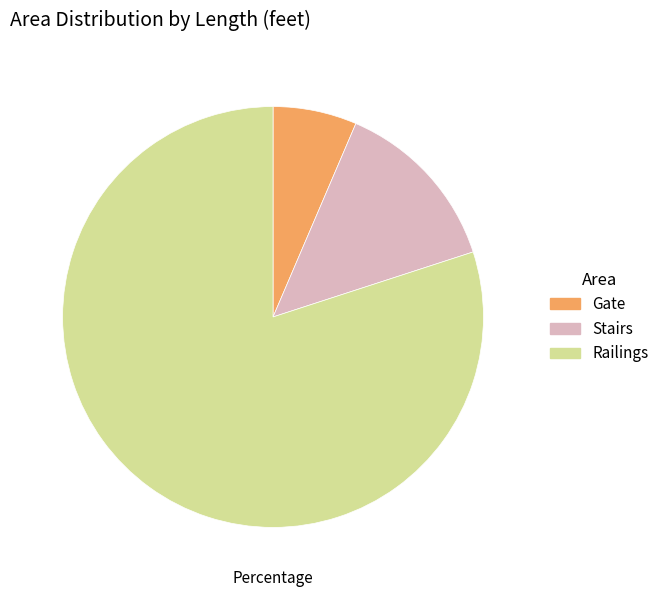

Is it true that Stairs is 14% of the pie?

True